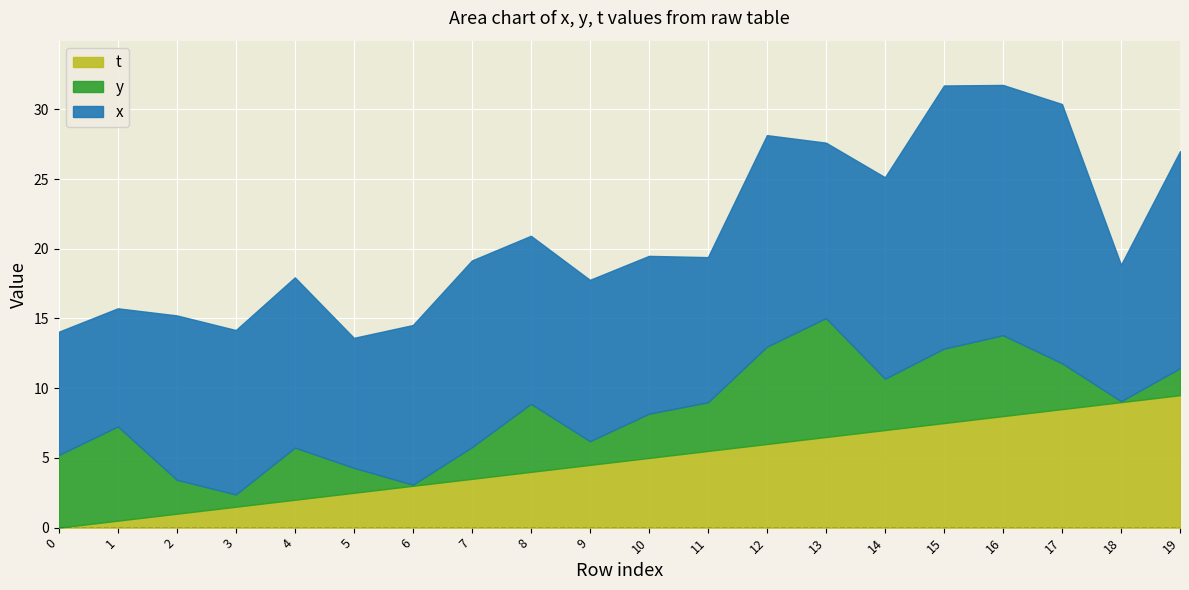

What is the sum of the y values at 14 and 1?

10.4